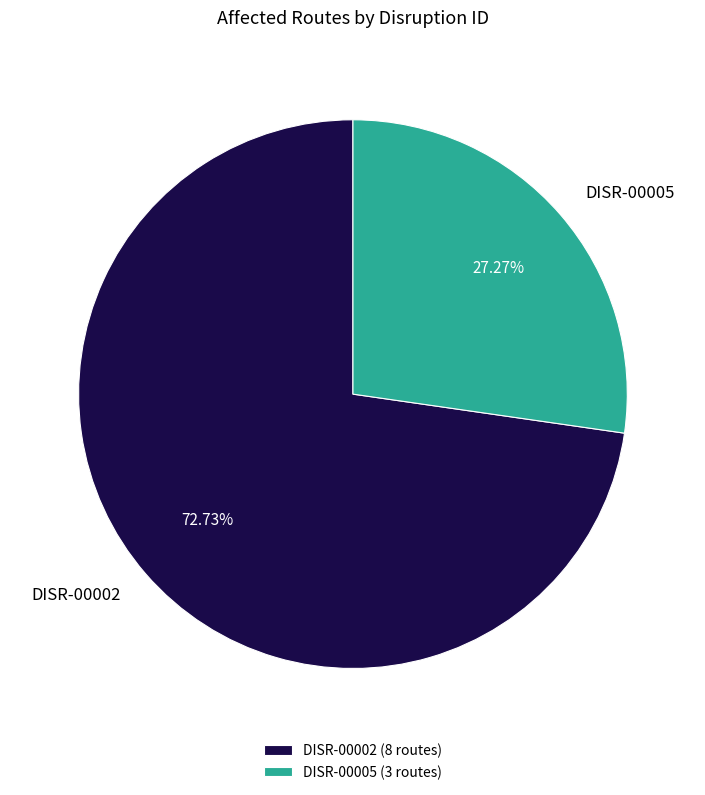

Does any single category account for the majority?

Yes